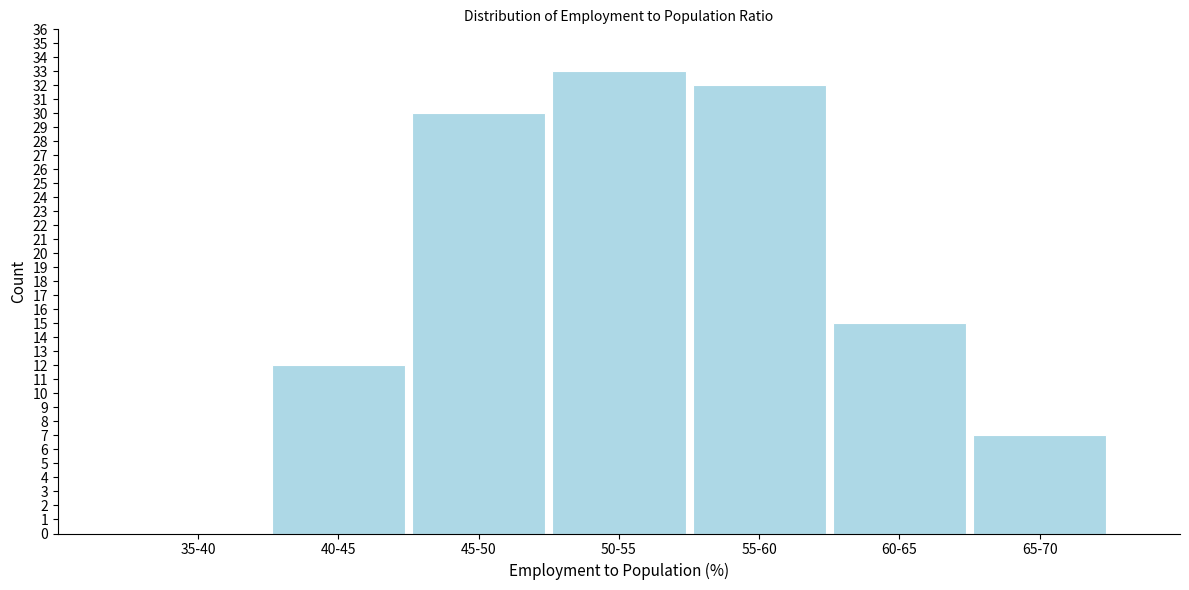

Reading left to right, transcribe all the data shown in this chart.

35-40=0	40-45=12	45-50=30	50-55=33	55-60=32	60-65=15	65-70=7